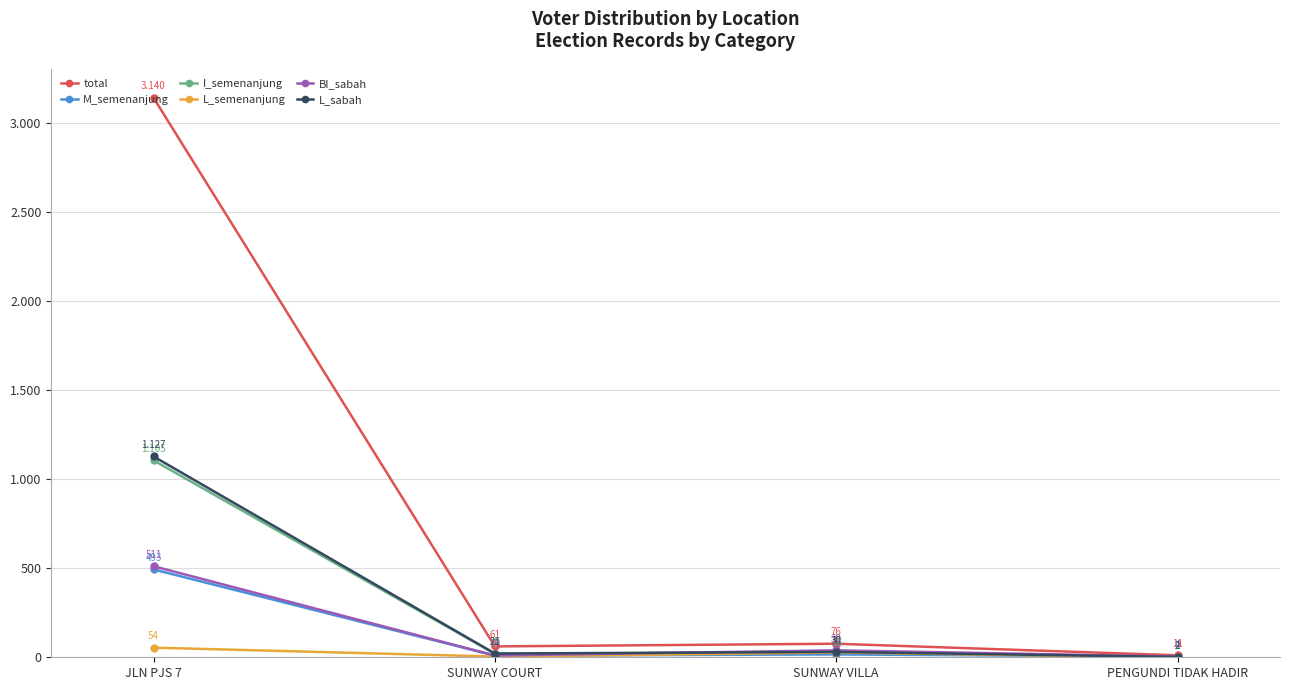

Reading left to right, list all the values displayed in this chart.

total: JLN PJS 7=3140	SUNWAY COURT=61	SUNWAY VILLA=76	PENGUNDI TIDAK HADIR=11
M_semenanjung: JLN PJS 7=493	SUNWAY COURT=9	SUNWAY VILLA=16	PENGUNDI TIDAK HADIR=4
I_semenanjung: JLN PJS 7=1105	SUNWAY COURT=20	SUNWAY VILLA=28	PENGUNDI TIDAK HADIR=2
L_semenanjung: JLN PJS 7=54	SUNWAY COURT=4	SUNWAY VILLA=27	PENGUNDI TIDAK HADIR=0
BI_sabah: JLN PJS 7=511	SUNWAY COURT=10	SUNWAY VILLA=39	PENGUNDI TIDAK HADIR=4
L_sabah: JLN PJS 7=1127	SUNWAY COURT=21	SUNWAY VILLA=30	PENGUNDI TIDAK HADIR=2